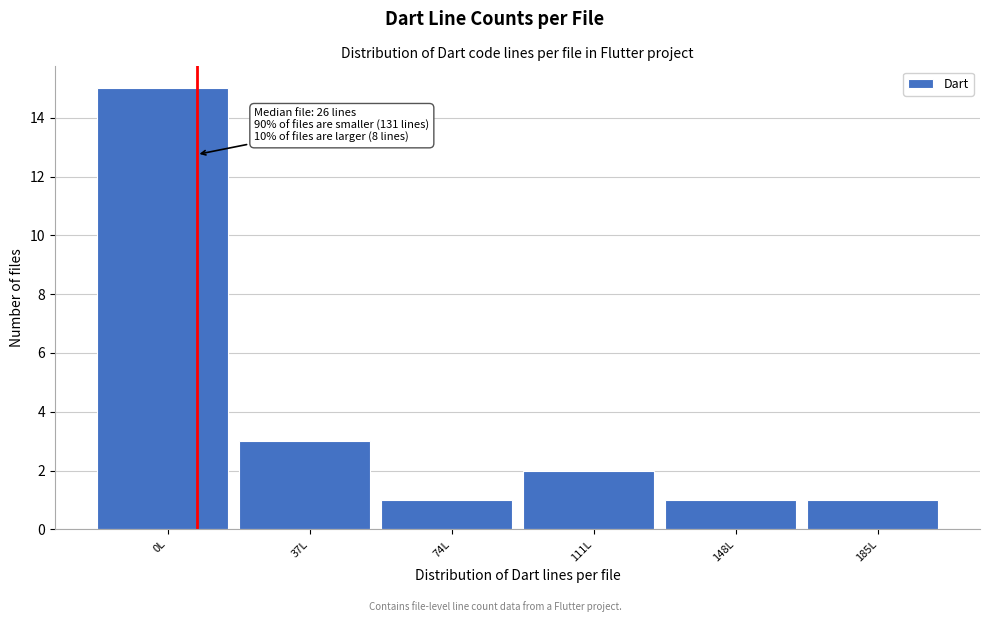

Reading left to right, list all the values displayed in this chart.

15	3	1	2	1	1